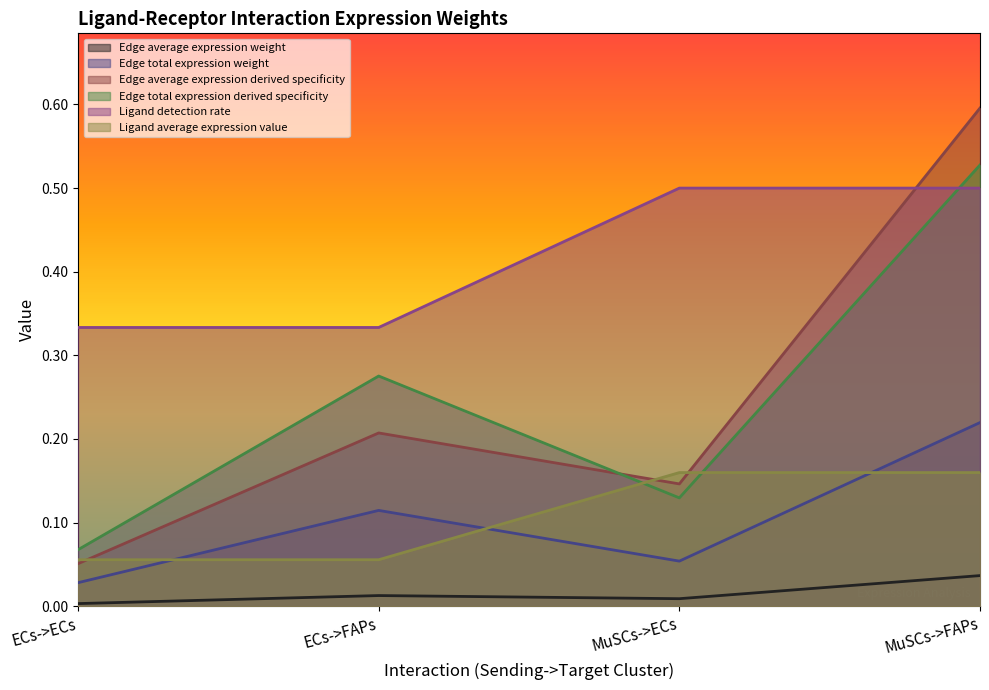

Which series changed the most between ECs->ECs and MuSCs->ECs?

Ligand detection rate